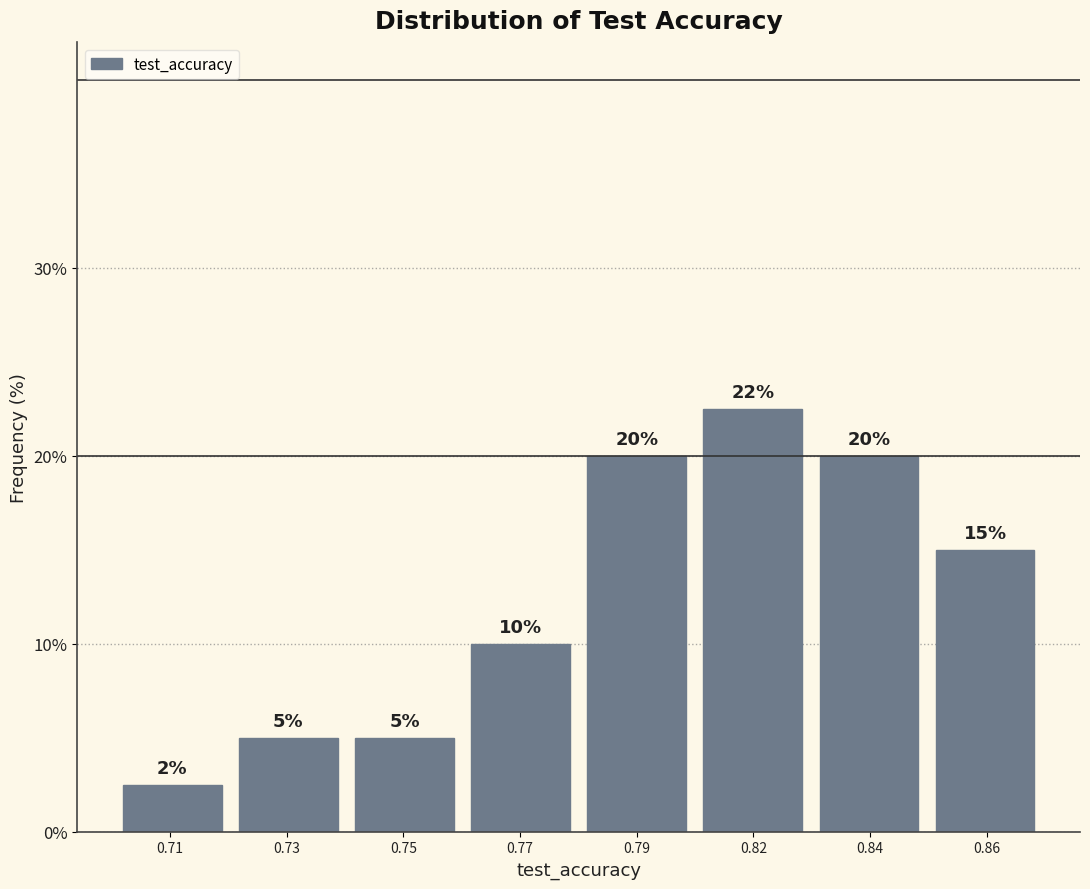

Where is the data nearest to the value 12?

0.77